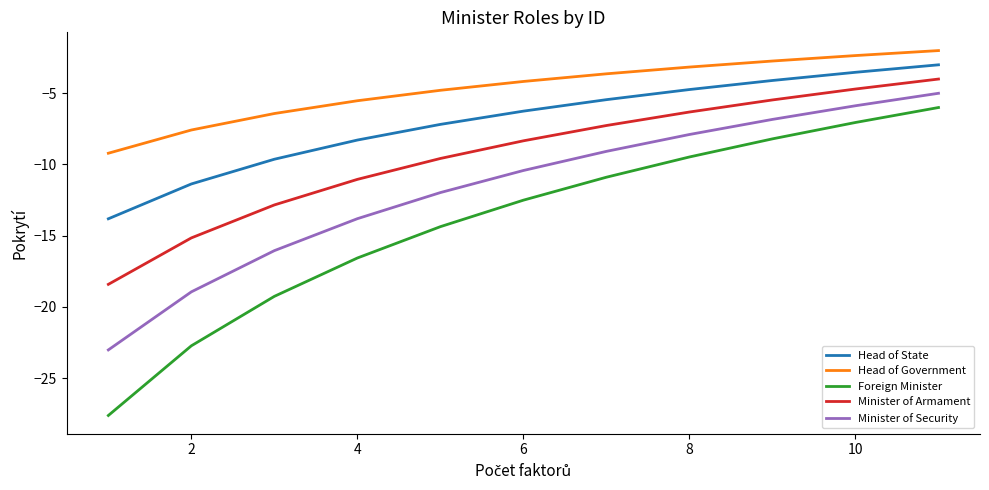

Which series has the widest spread of values?

Foreign Minister